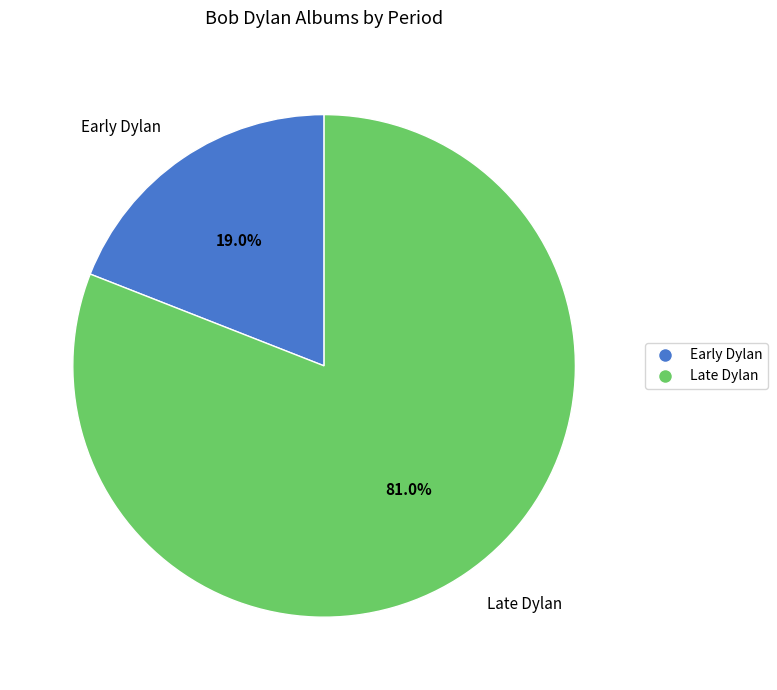

Is there a majority slice in this chart?

Yes